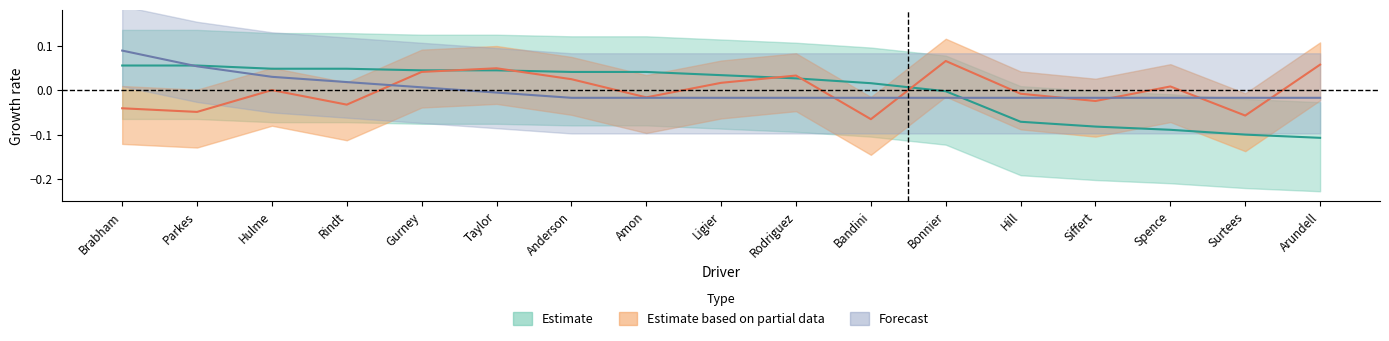

Where is grid nearest to the value 0?

Hulme